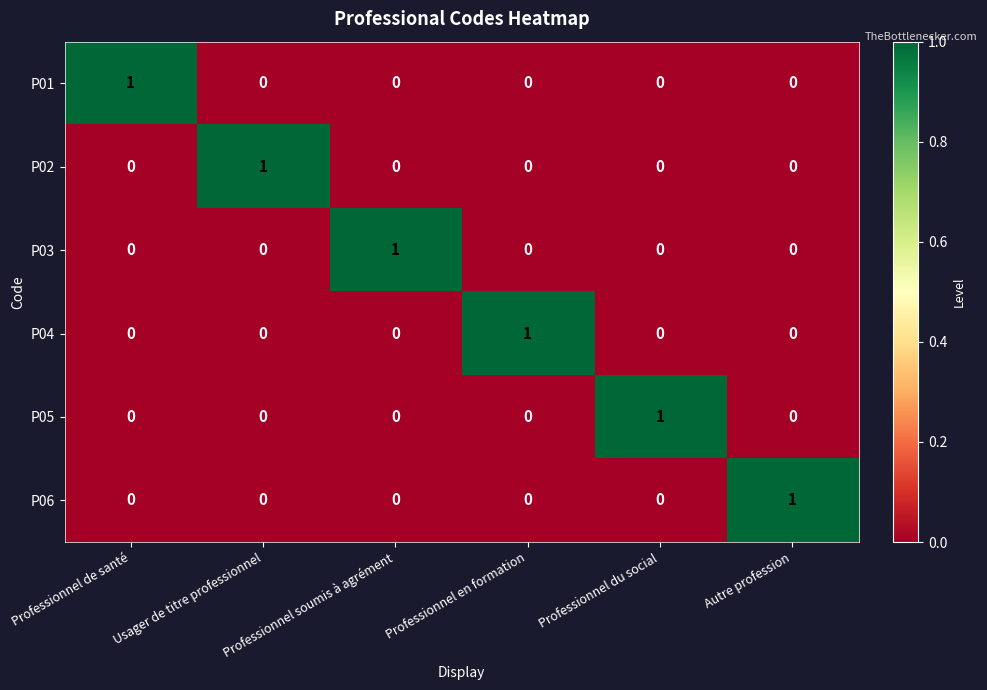

At how many categories does at least one series exceed 0?

6